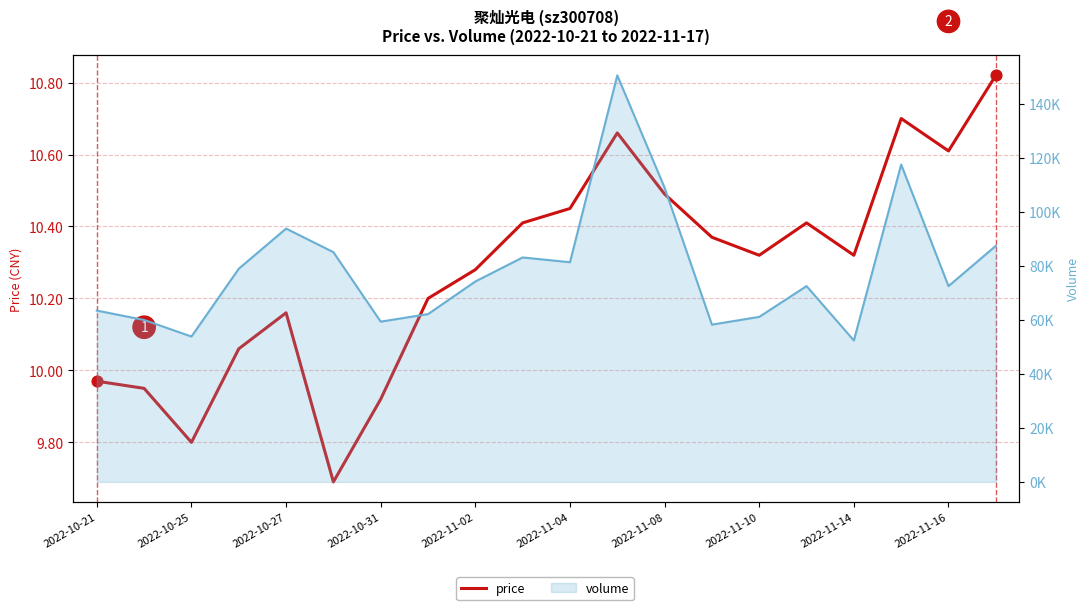

At which category is the sum across all series the highest?

11